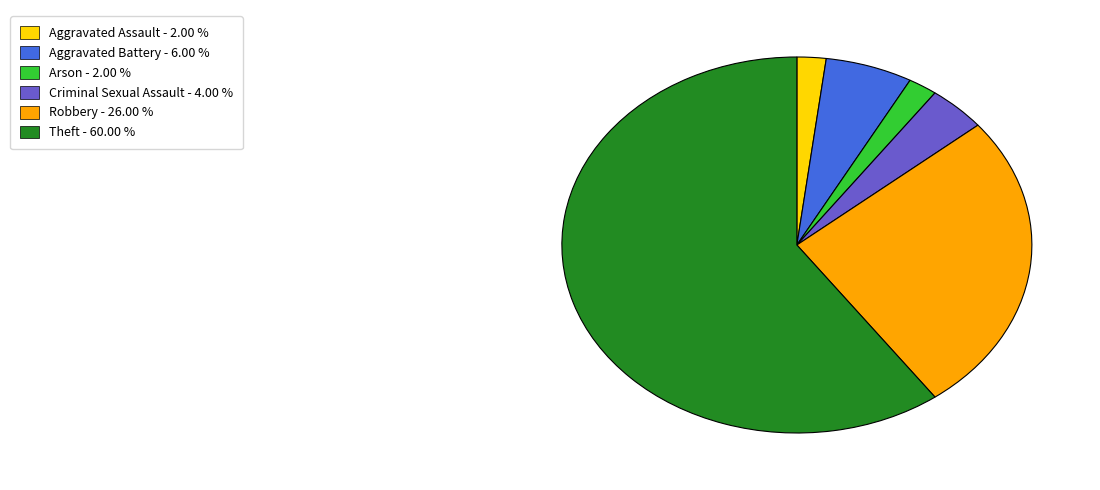

Is there a majority slice in this chart?

Yes